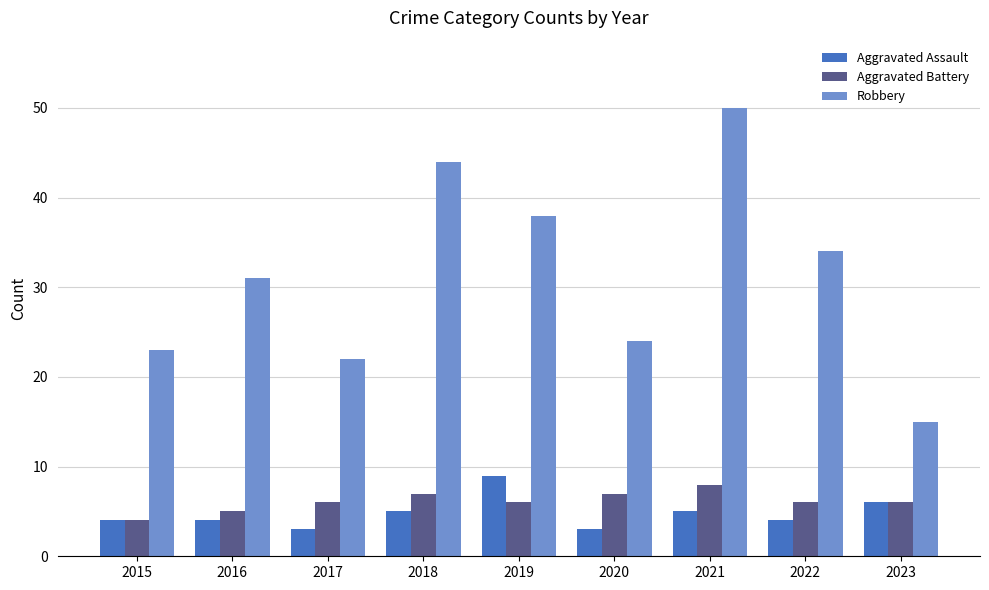

What is the value of the Robbery bar at the 9th from the left?

15